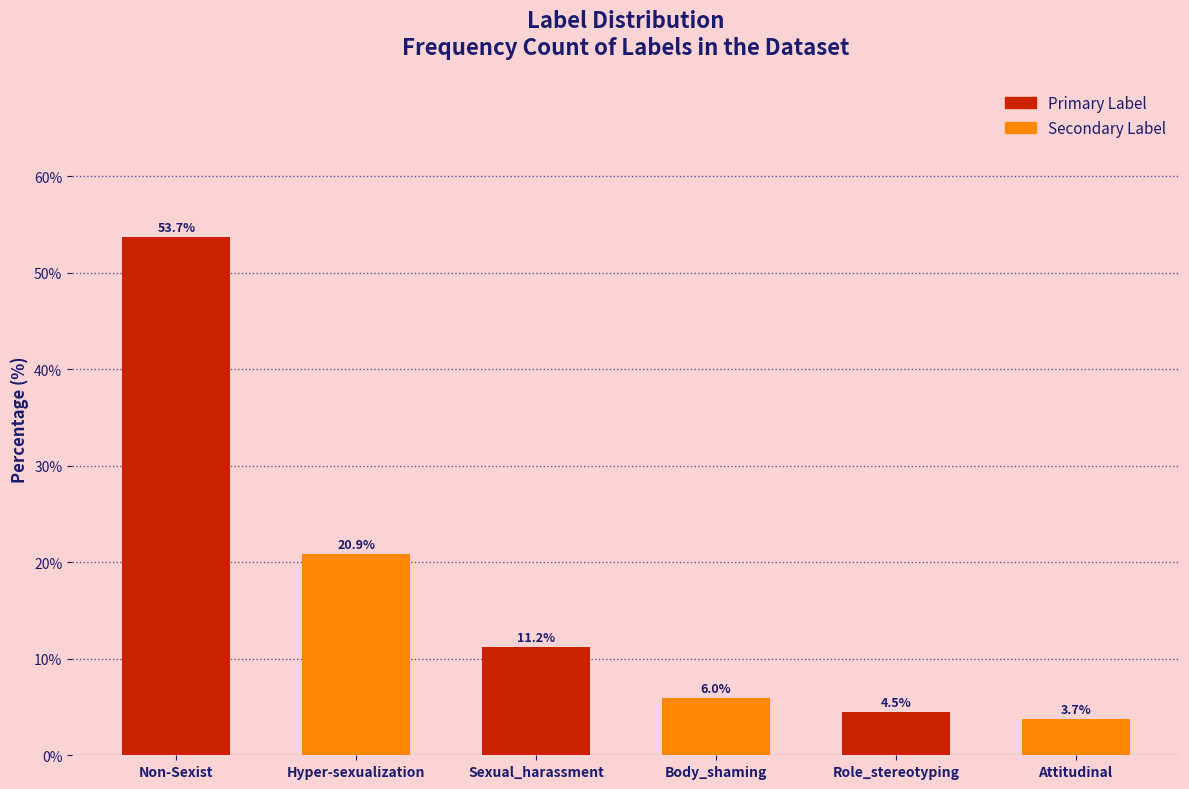

Reading left to right, what are all the values shown in this chart?

Non-Sexist=53.7	Hyper-sexualization=20.9	Sexual_harassment=11.2	Body_shaming=6.0	Role_stereotyping=4.5	Attitudinal=3.7